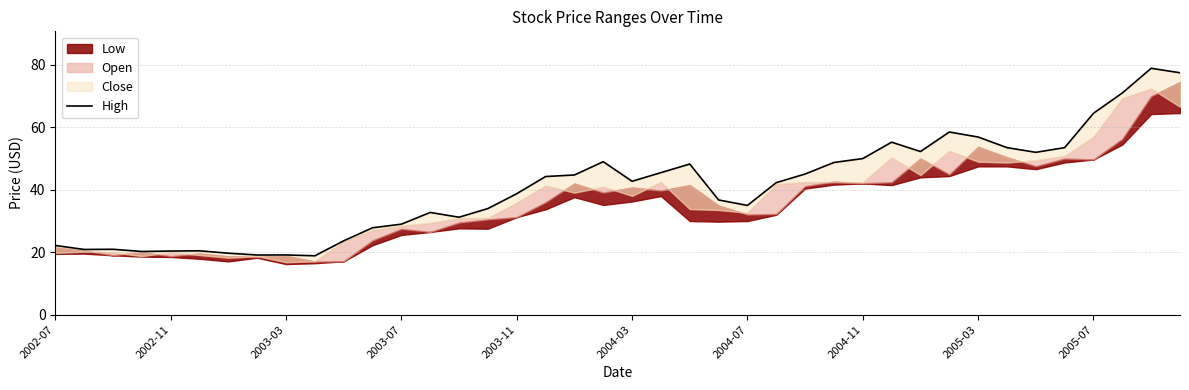

The chart shows a value of 42.7 at 2004-03. True or false?

True